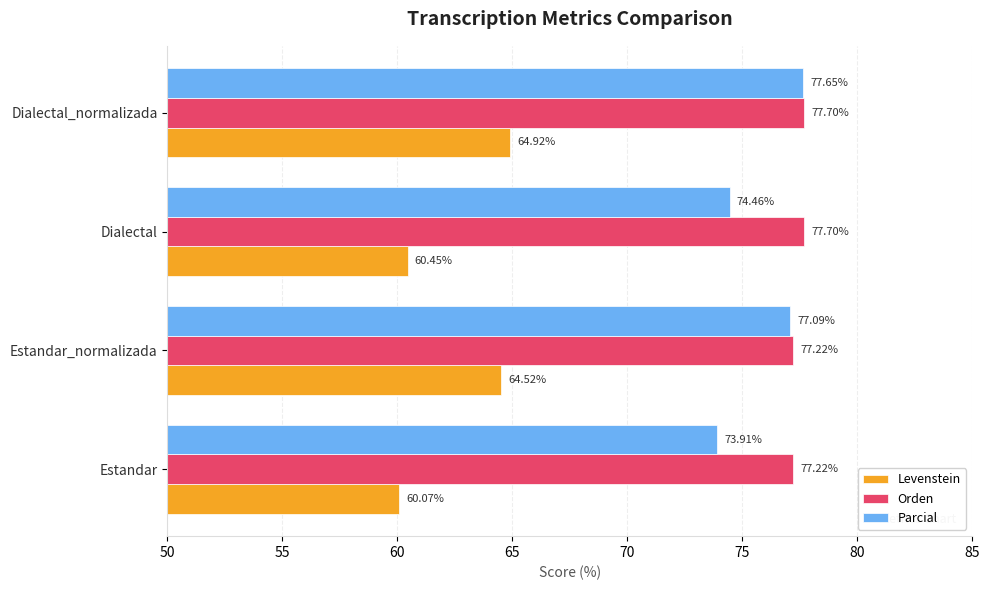

At which category is the sum across all series the highest?

Dialectal_normalizada